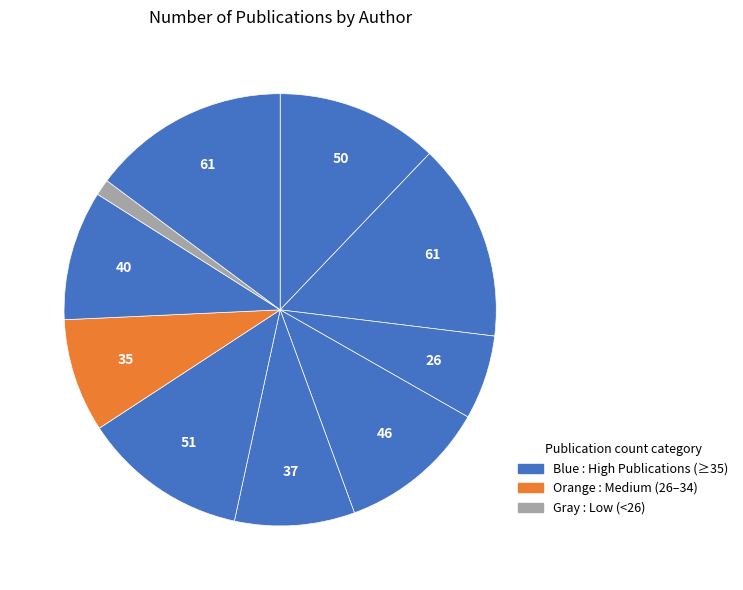

How many slices are in this pie chart?

10